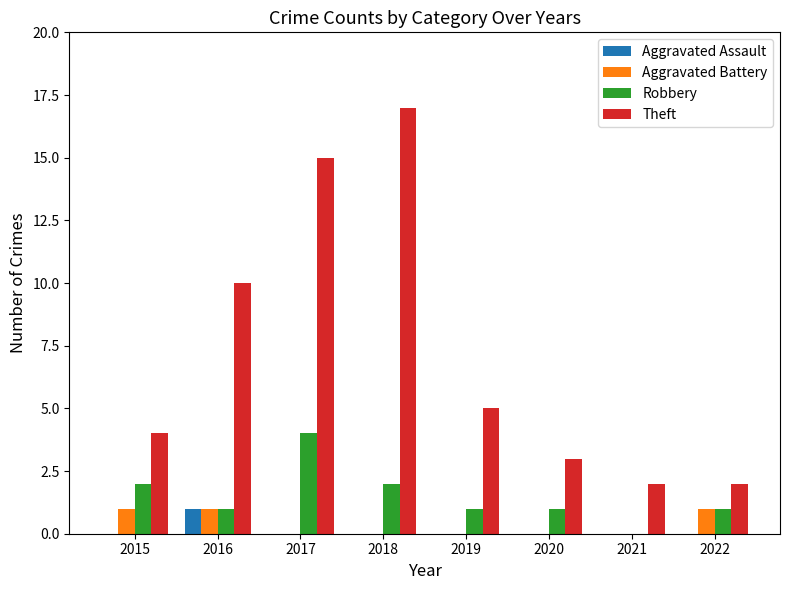

Which series has the largest range (max minus min)?

Theft